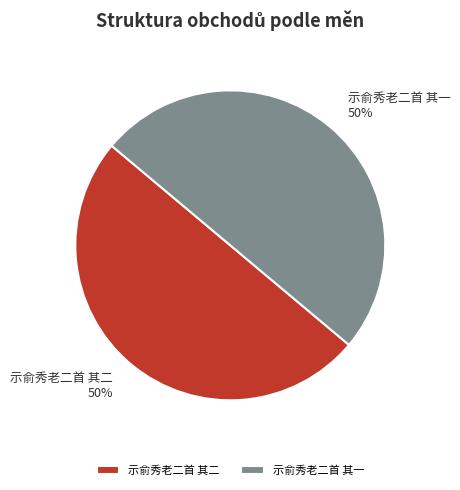

To the nearest percent, what is the combined percentage of 示俞秀老二首 其一 and 示俞秀老二首 其二?

100%